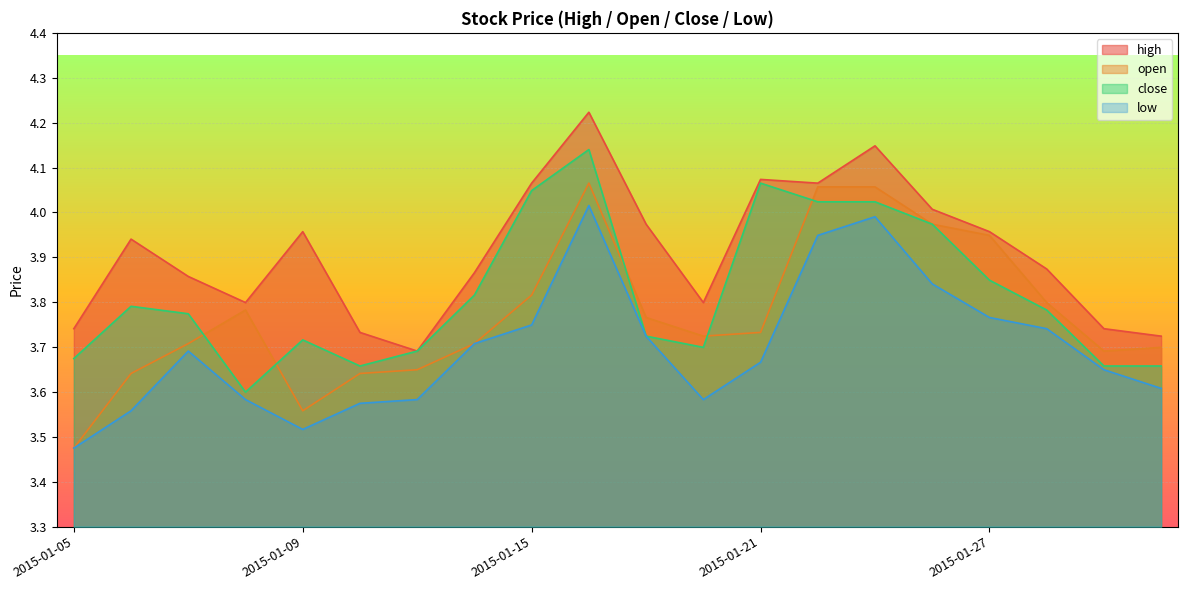

Between 2015-01-08 and 2015-01-16, which series saw the biggest shift?

close